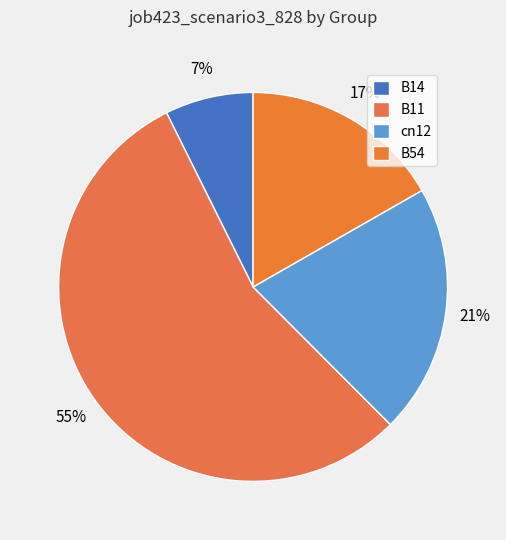

Is it true that B11 is 55% of the pie?

True